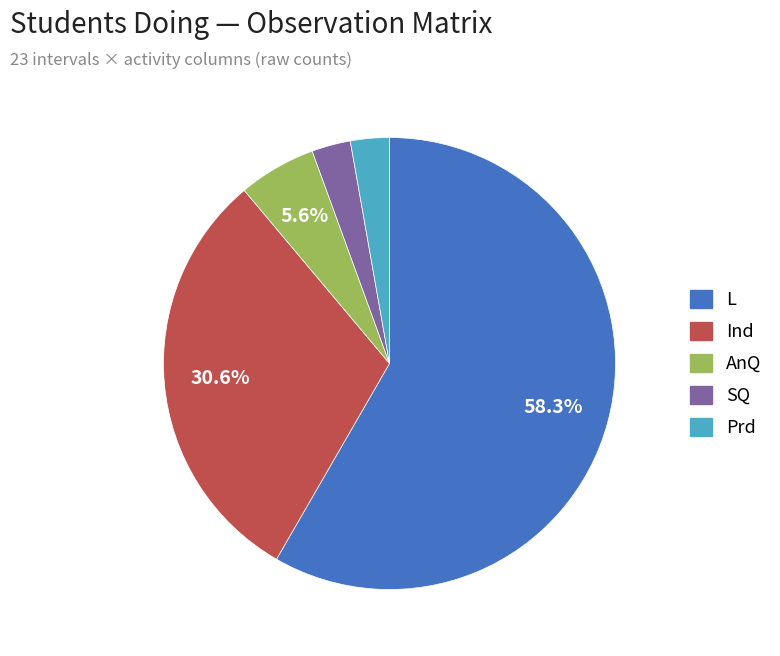

Count the number of slices in the pie.

5